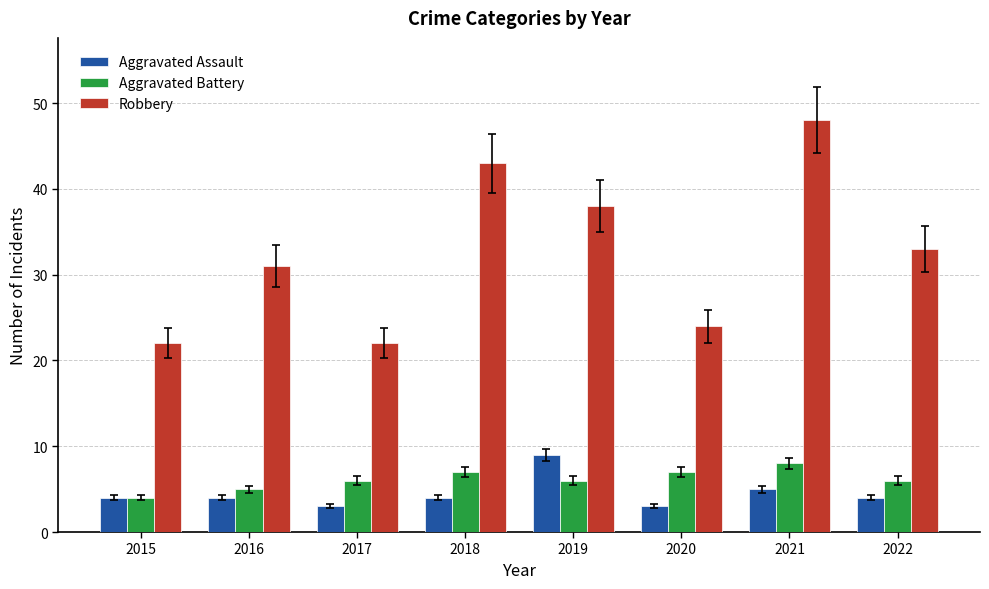

What is the difference between the highest and lowest values at 2022?

29